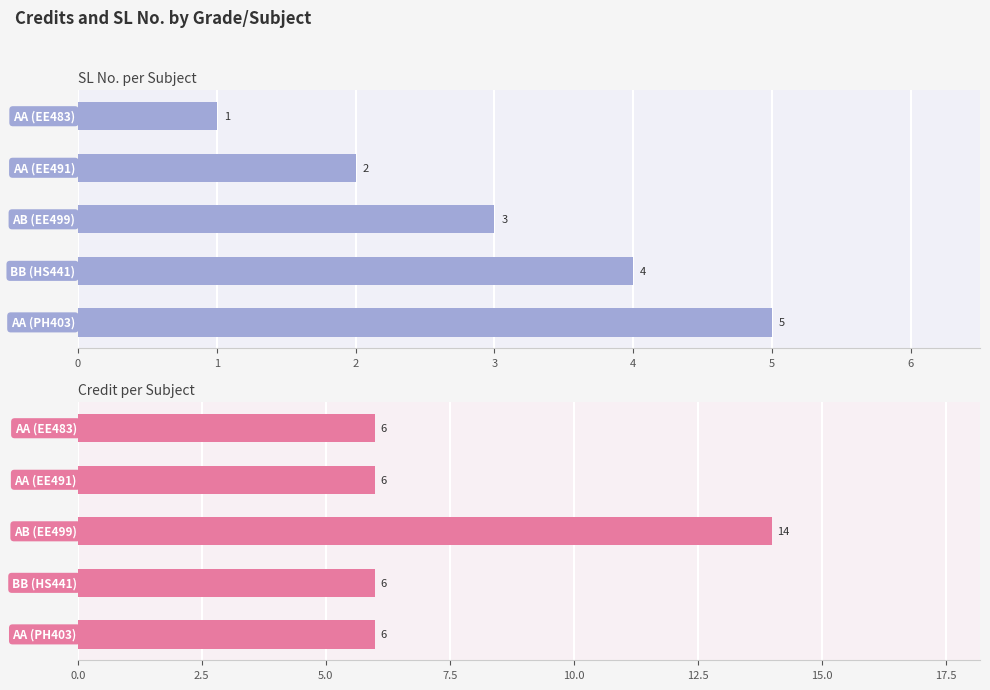

The value of SL No. at 0 is 1. True or false?

True